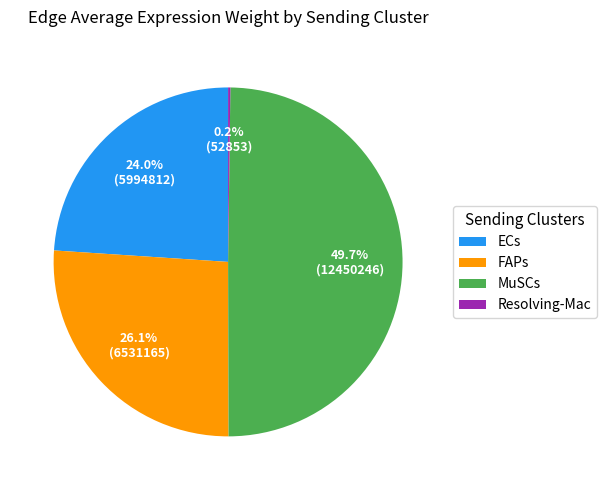

Does MuSCs represent more than half of the total?

No